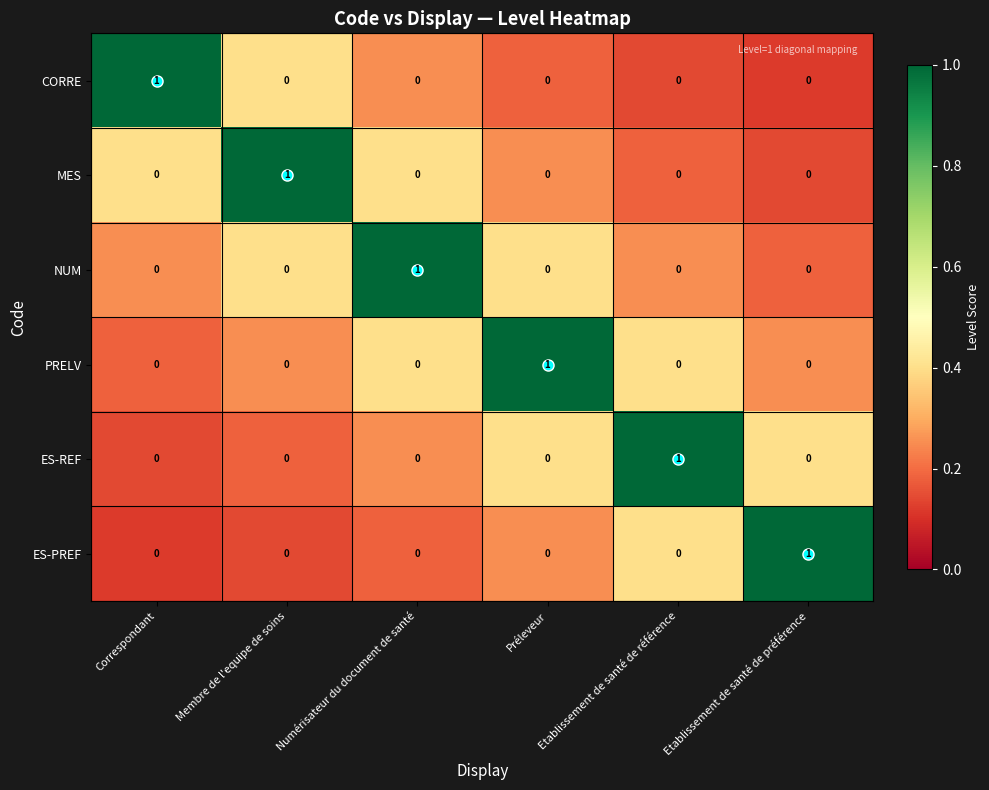

Count the PRELV values in the range 0 to 1.

6